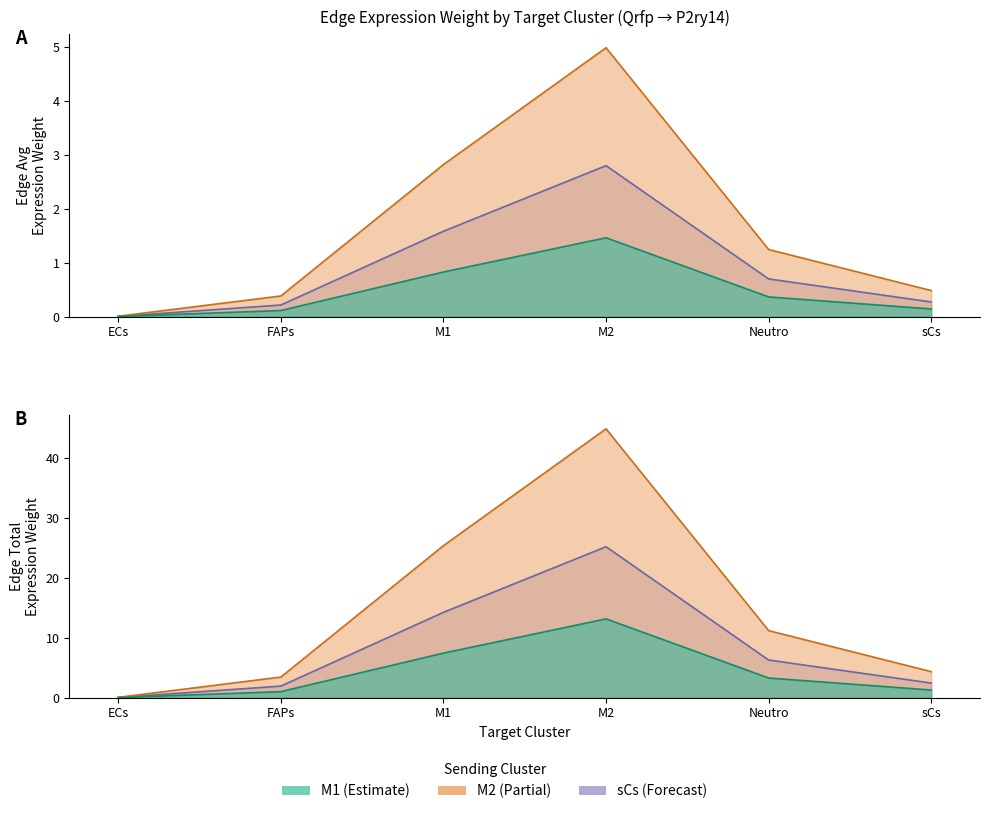

True or false: M2_edge_avg and M1_edge_avg intersect in this chart.

False